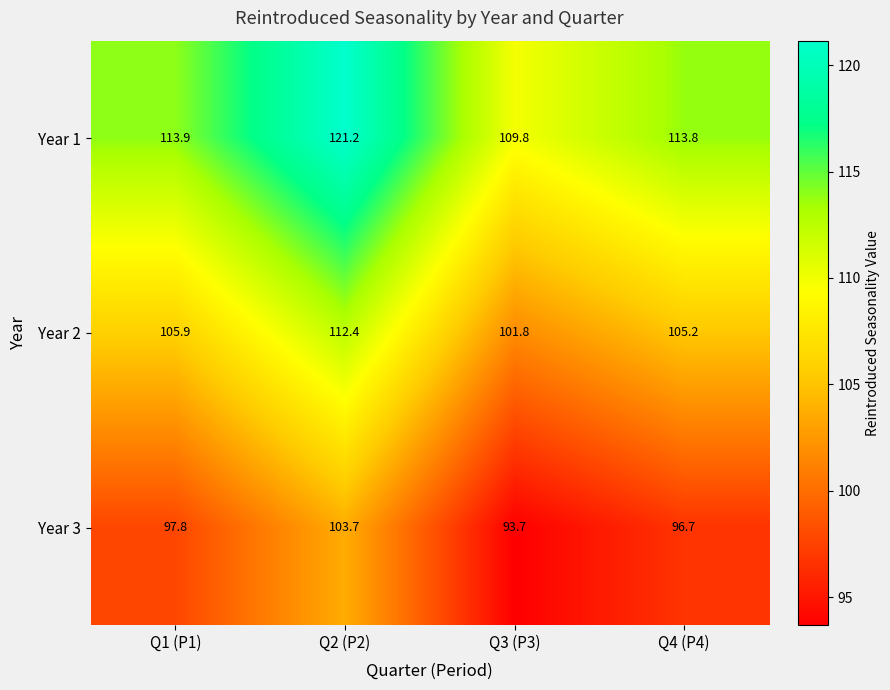

What is the maximum value shown in the chart?

121.2